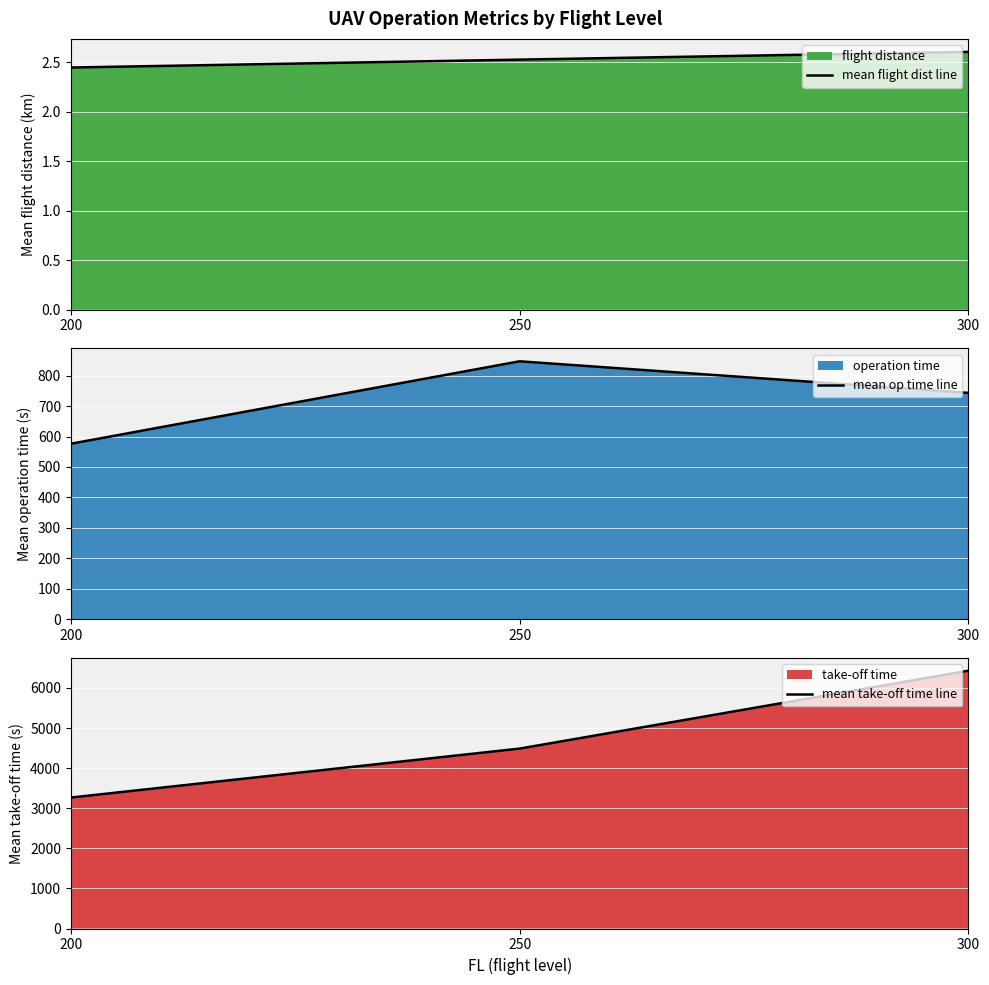

Is it true that mean op time line equals 262.9 at 300?

False